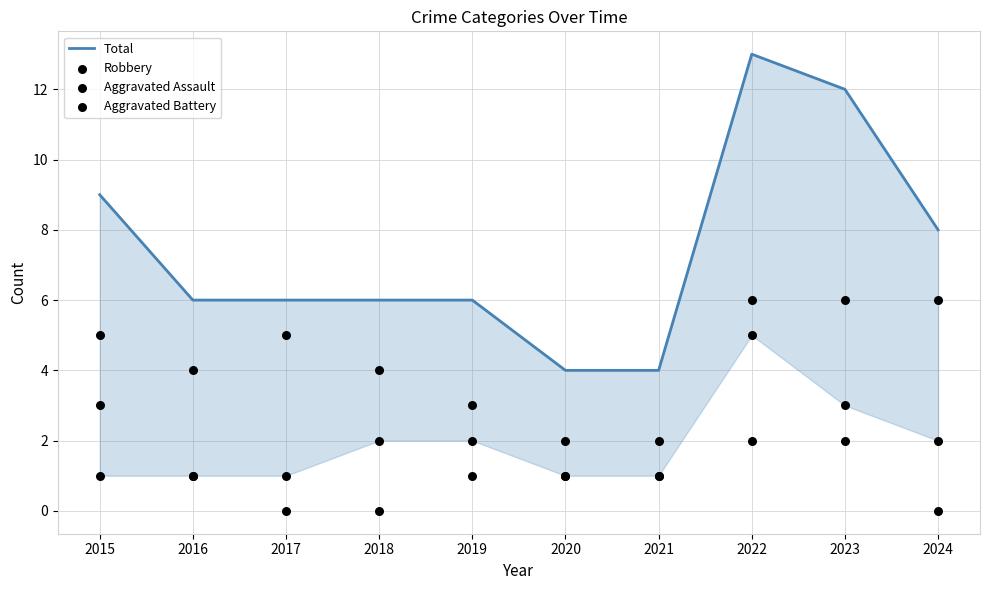

Which series has the largest total across all categories?

Total